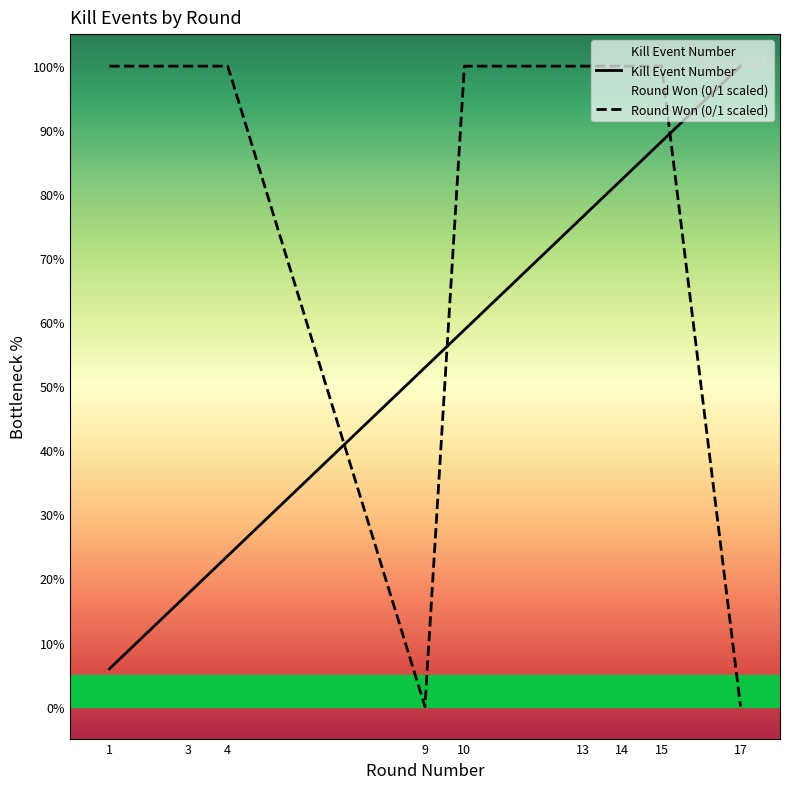

How many data points does each series have?

9